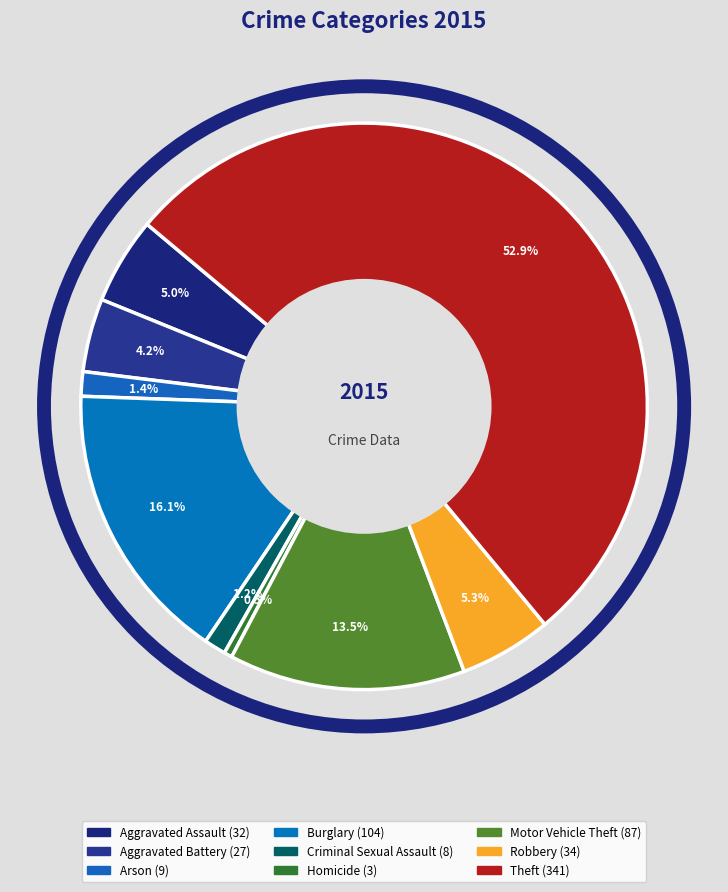

Does any single category account for the majority?

Yes